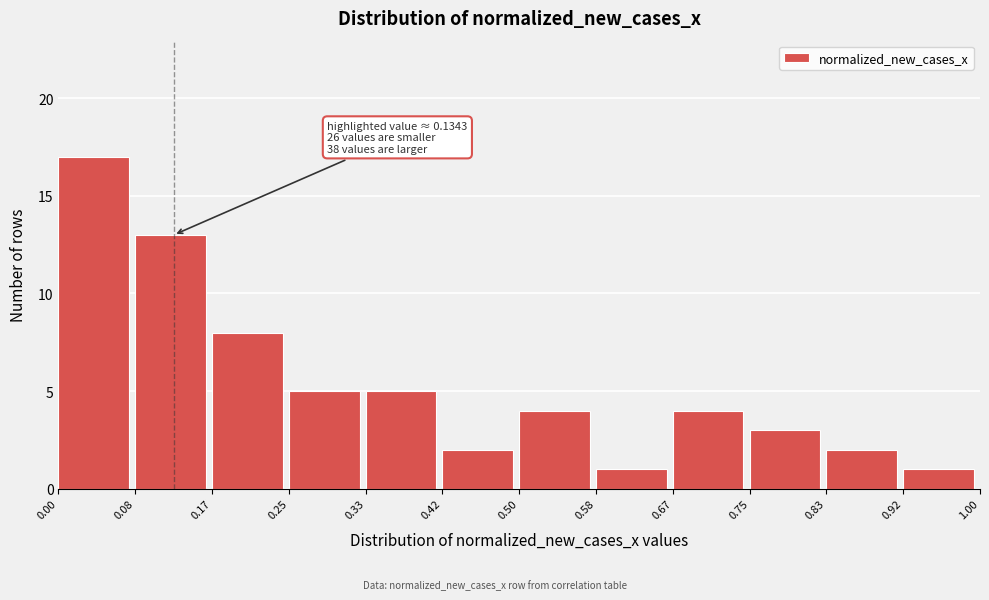

Which range on the x-axis has the tallest bar?

0.00 to 0.08